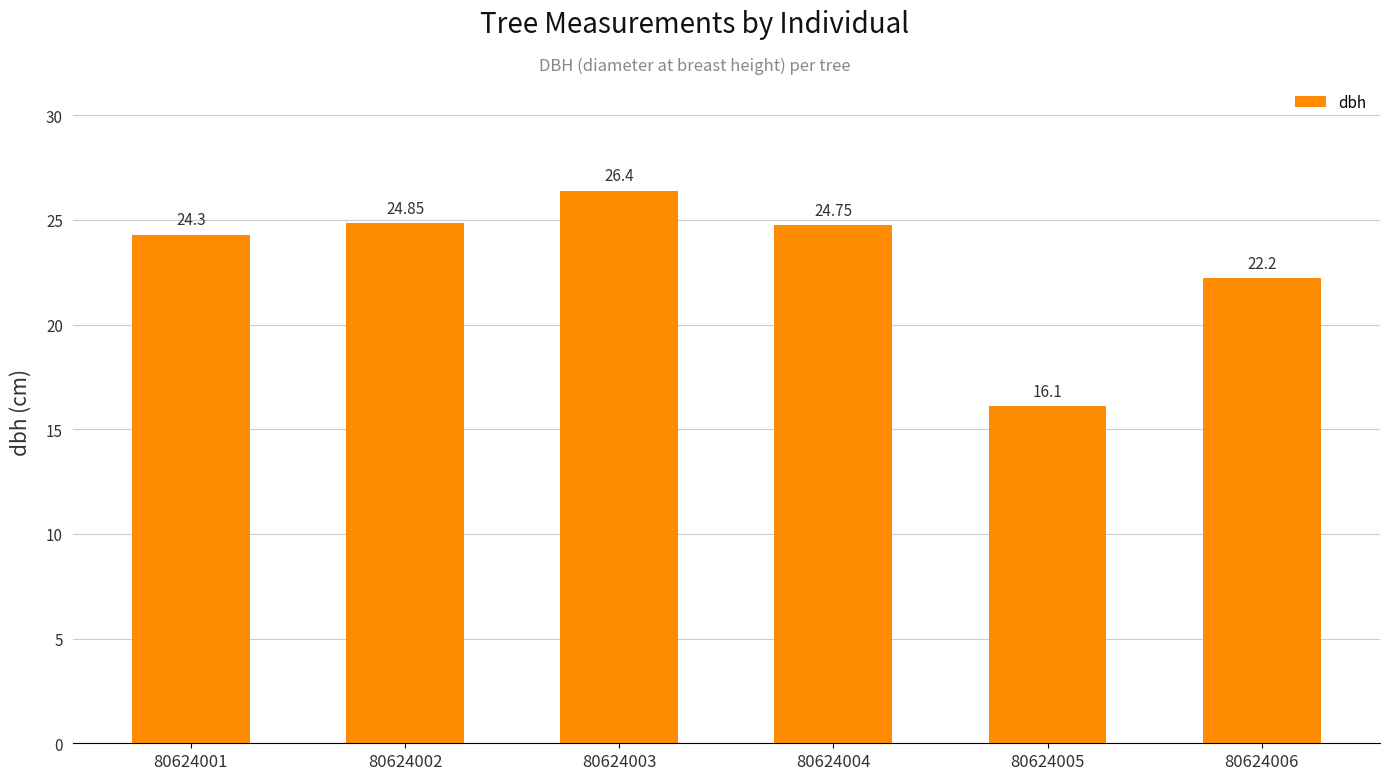

The chart shows a value of 24.9 at 80624002. True or false?

True